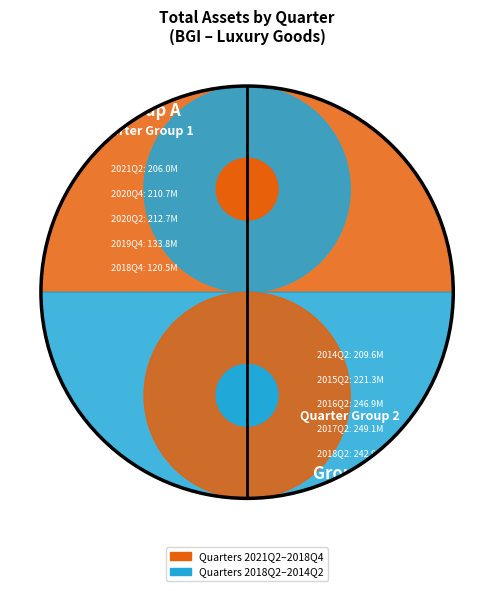

What is the total percentage of 2020Q2 and 2021Q2?

20.4%